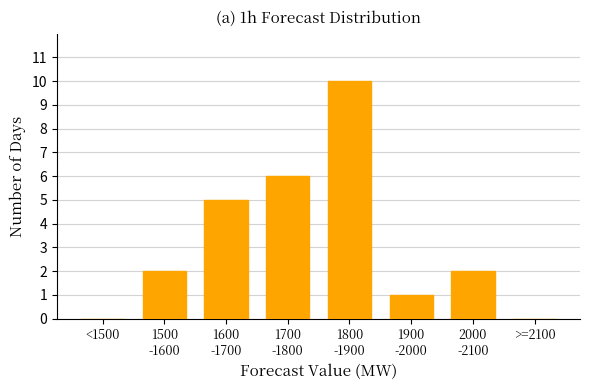

What is the sum of all values?

26